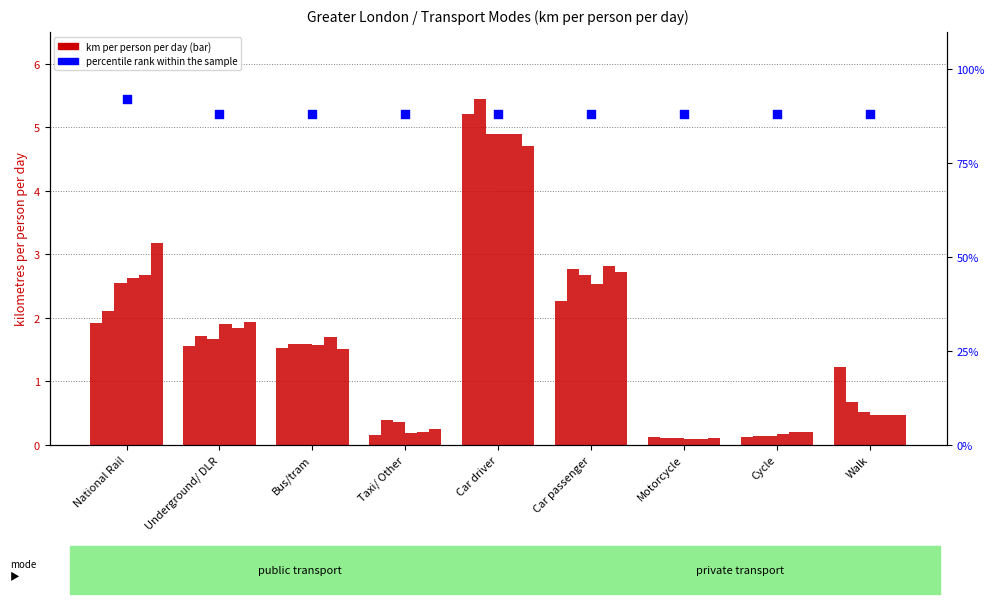

At which category is the sum across all series the highest?

Car driver